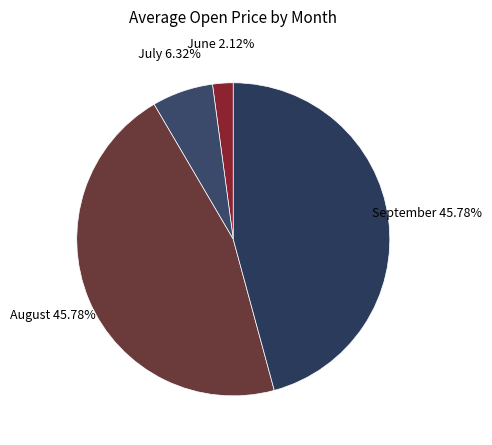

Between July and September, which is larger?

September